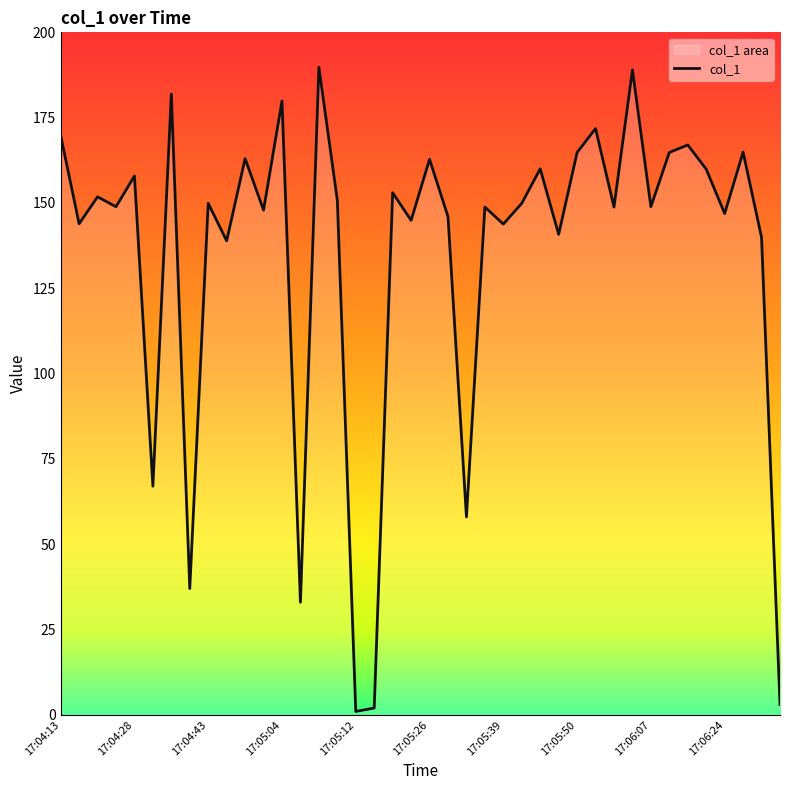

What value does the data have at 30?

148.8